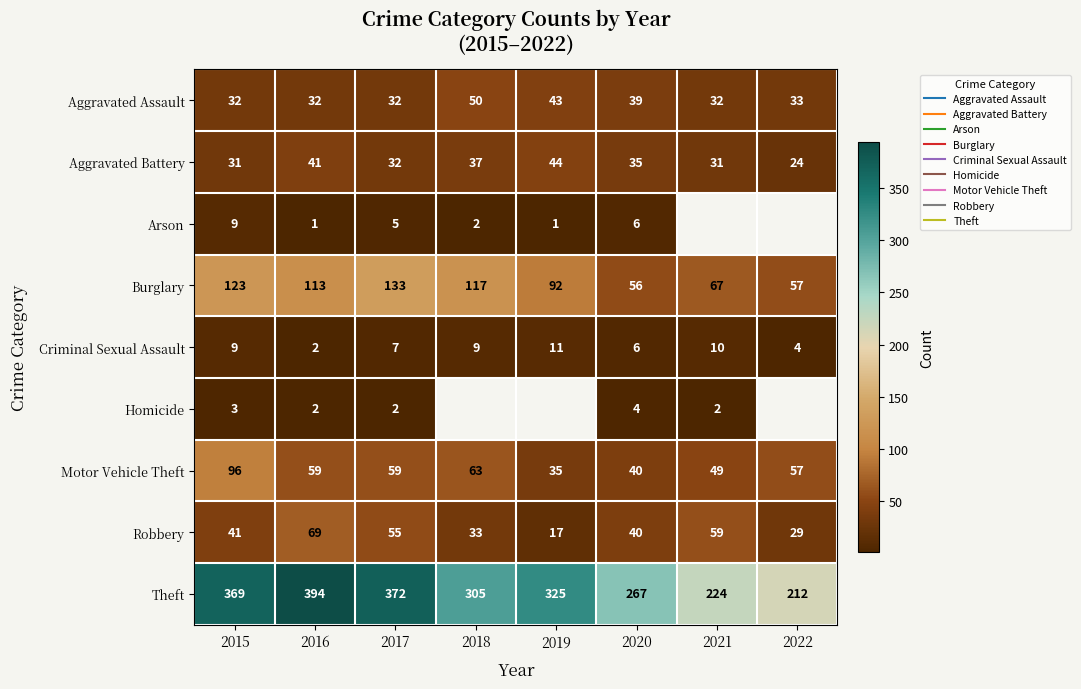

What is the maximum value shown in the chart?

394.0